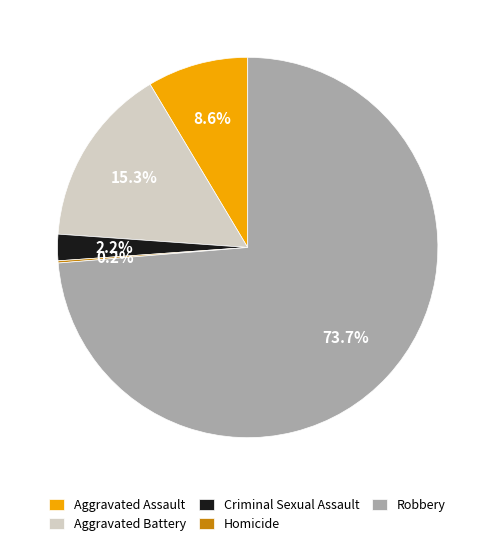

What percentage is the Aggravated Battery slice, to the nearest percent?

15%